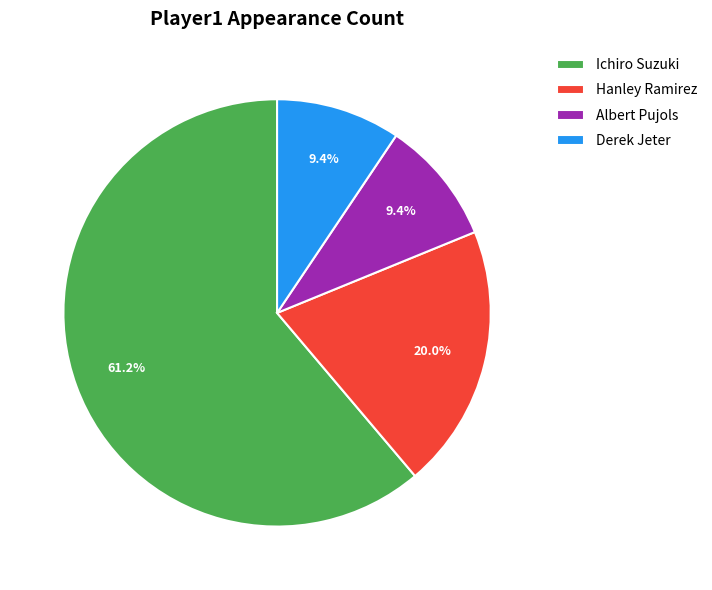

To the nearest percent, what percentage of the pie is Ichiro Suzuki?

61%